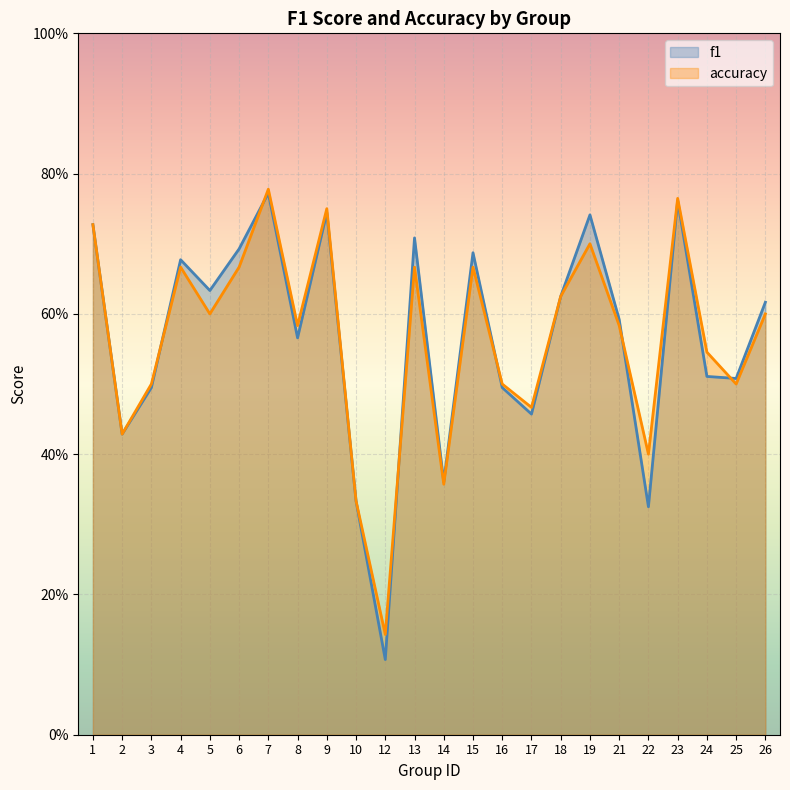

Is it true that f1 equals 0.3 at 23?

False